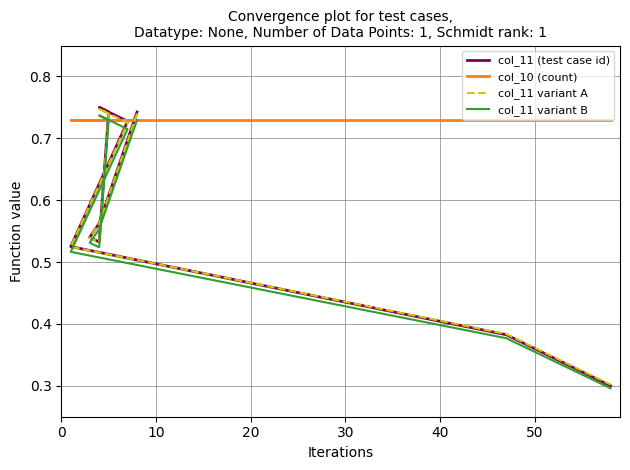

Is the value of col_11 (test case id) at 16 greater than the value of col_11 variant A at 14?

No